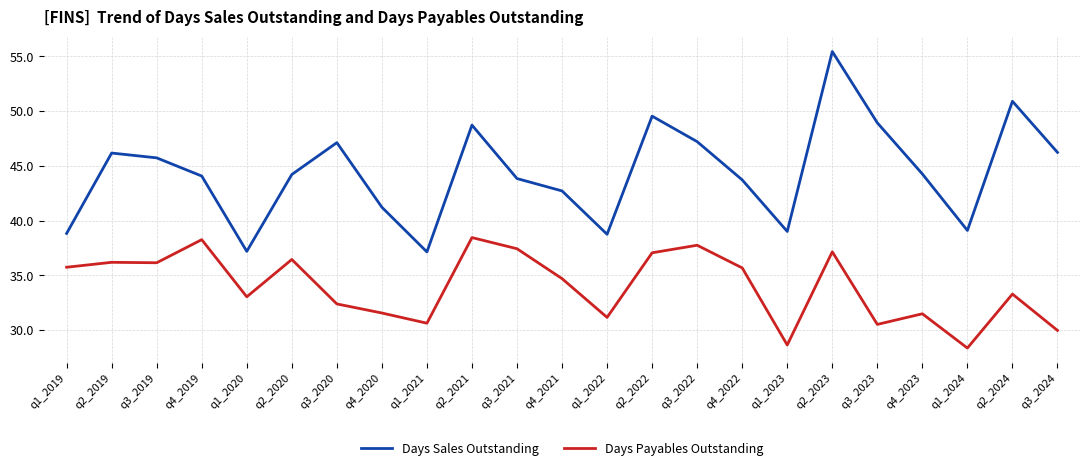

At q4_2022, list the series in order from largest to smallest.

Days Sales Outstanding, Days Payables Outstanding